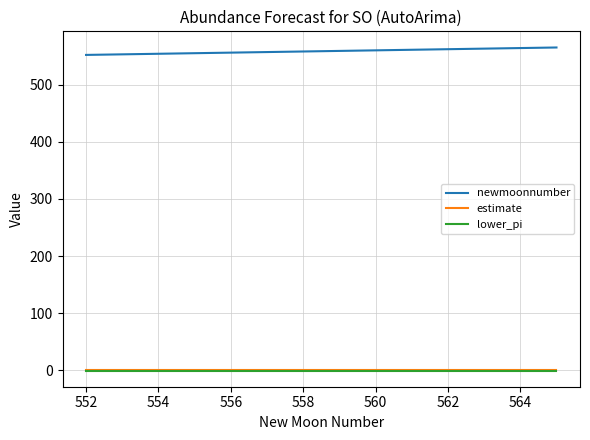

What is the maximum value shown in the chart?

565.0